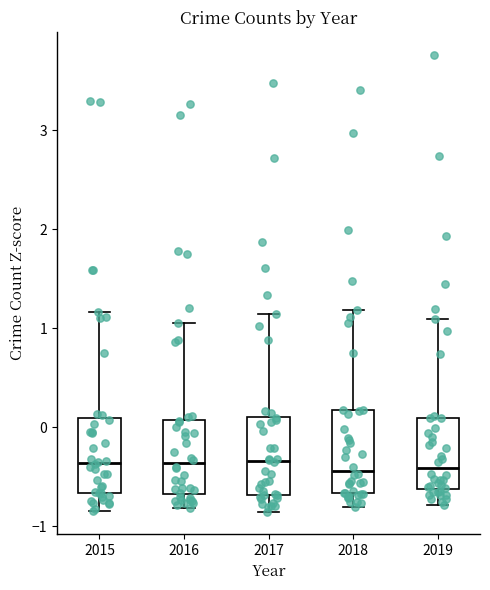

Reading left to right, read every box against the y-axis: the position of its median line, the range the box covers, and the ends of its whiskers. The values are not printed on the chart, so give them approximately, as read against the axis.

2015: median -0.4, box -0.7 to 0.1, whiskers -0.8 to 1.2
2016: median -0.4, box -0.7 to 0.1, whiskers -0.8 to 1.0
2017: median -0.3, box -0.7 to 0.1, whiskers -0.9 to 1.1
2018: median -0.4, box -0.7 to 0.2, whiskers -0.8 to 1.2
2019: median -0.4, box -0.6 to 0.1, whiskers -0.8 to 1.1